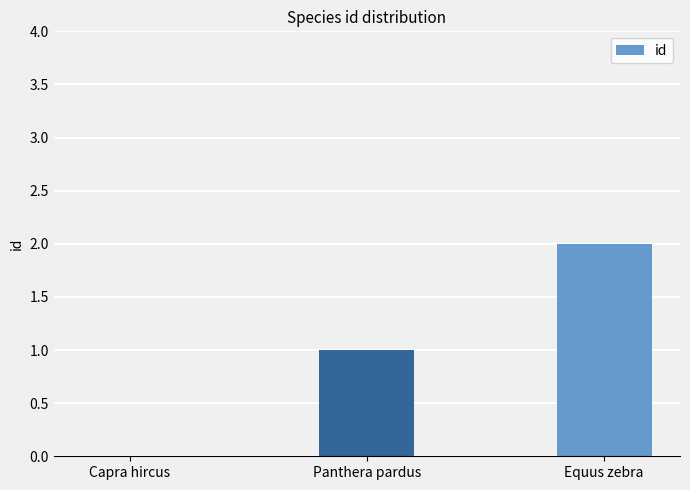

Reading left to right, extract all data points from this chart.

Capra hircus=0	Panthera pardus=1	Equus zebra=2